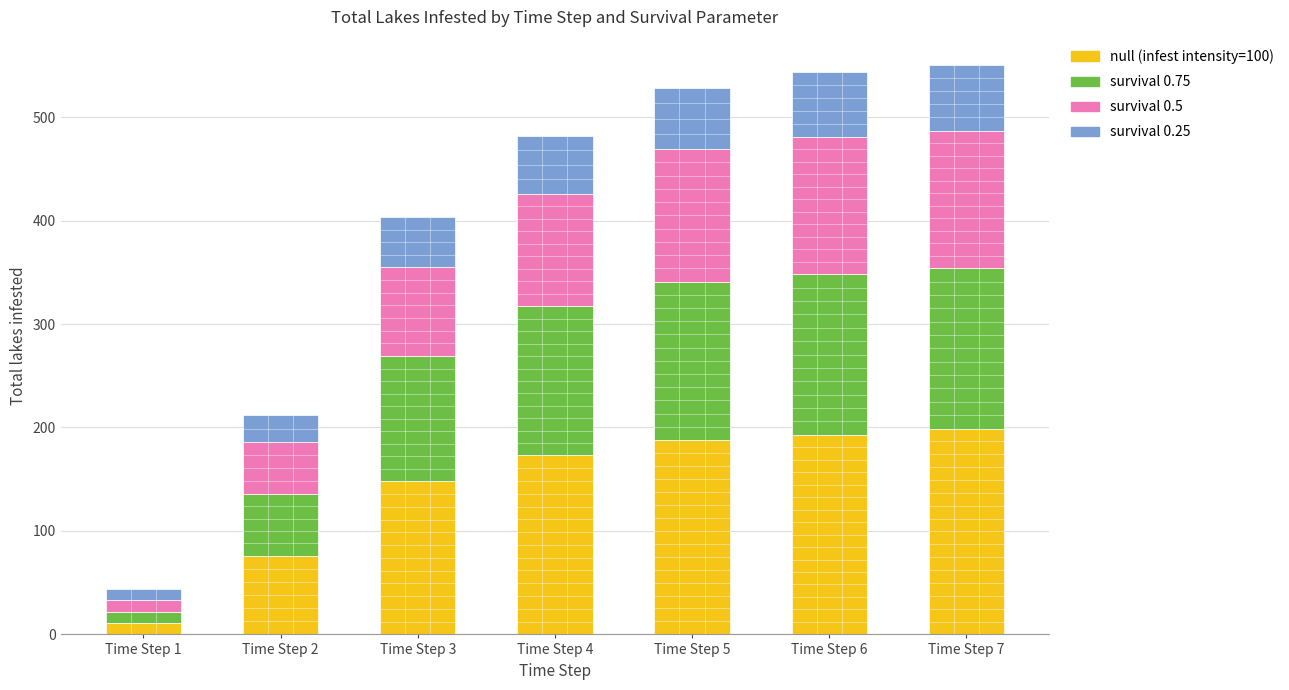

What is the difference between the second highest and second lowest values in the null (infest intensity=100) series?

117